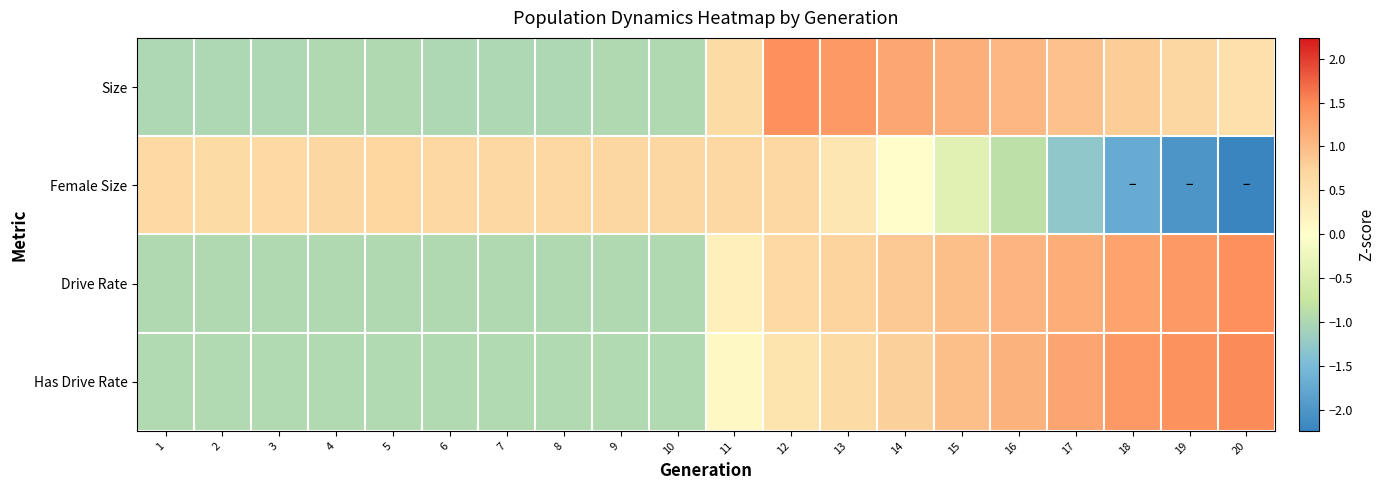

Which label corresponds to the largest value in the chart?

20